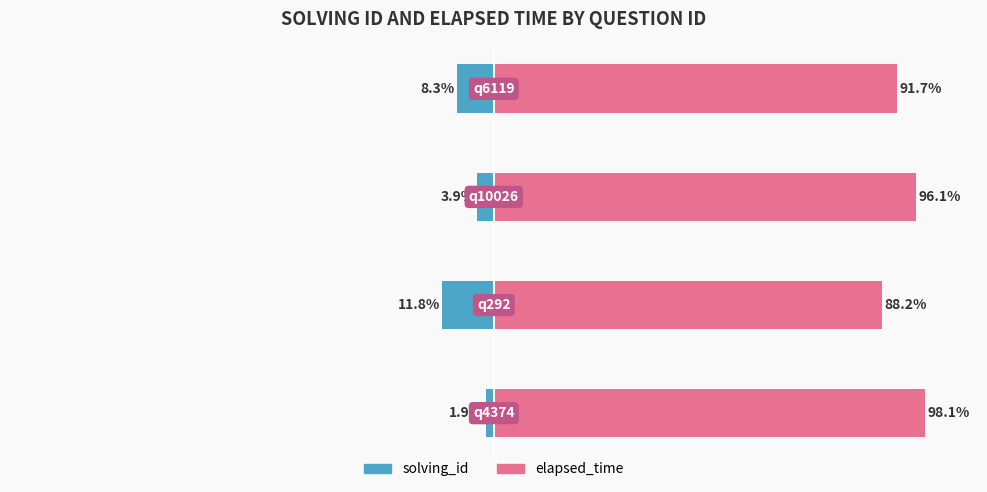

Reading right to left, extract all data points from this chart.

solving_id: -8.3	-3.9	-11.8	-1.9
elapsed_time: 91.7	96.1	88.2	98.1